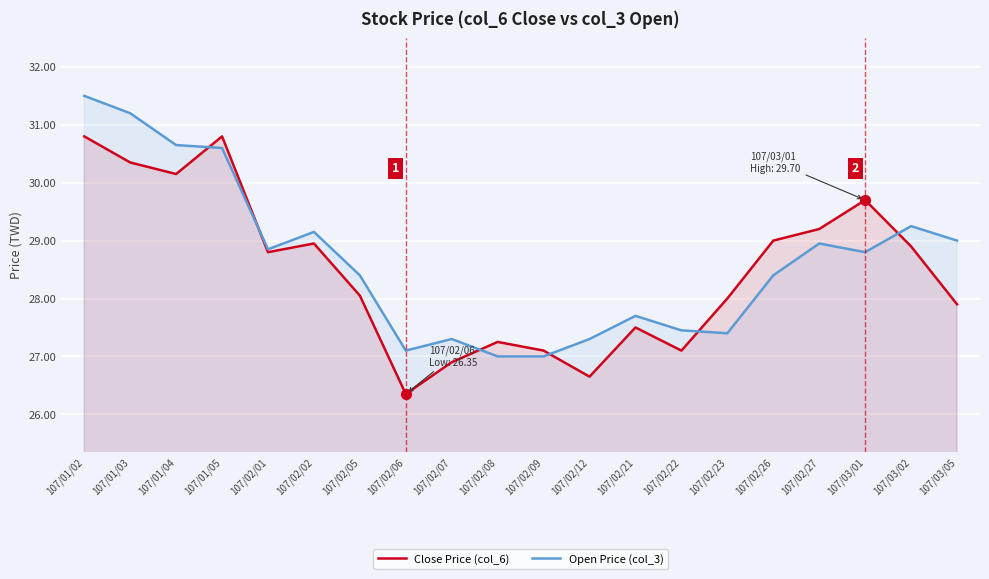

Which series has the largest total across all categories?

Open Price (col_3)